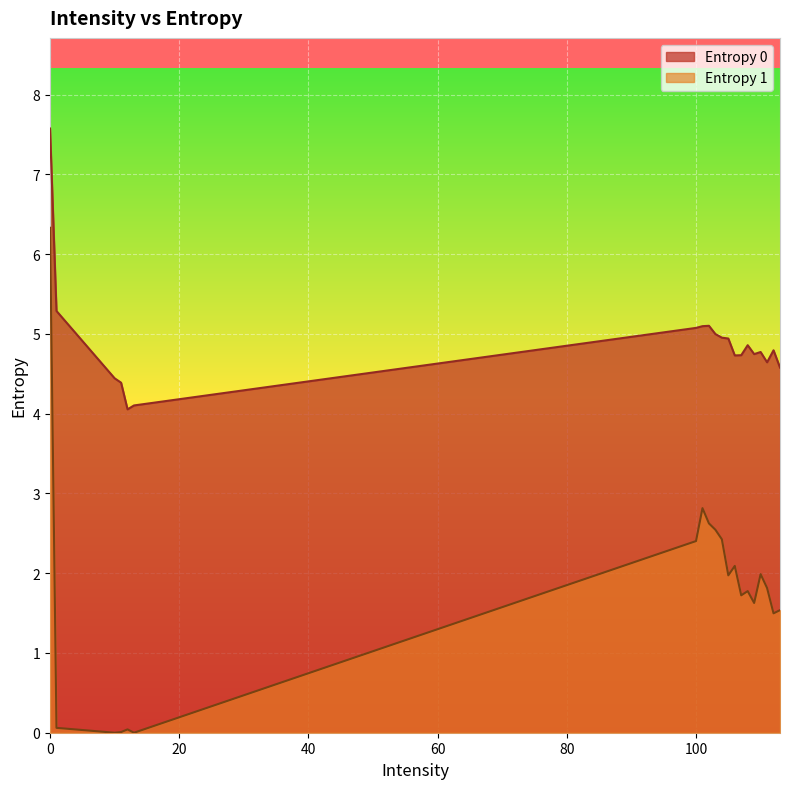

True or false: Entropy 1 has a value of 0.0 at 11.

True